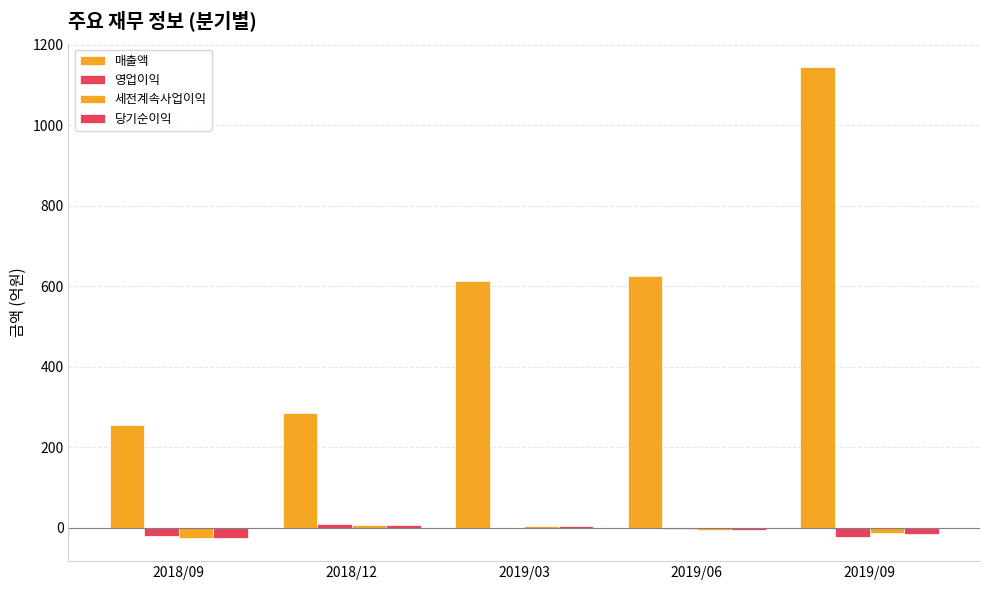

Is it true that 매출액 equals 1145 at 2019/09?

True